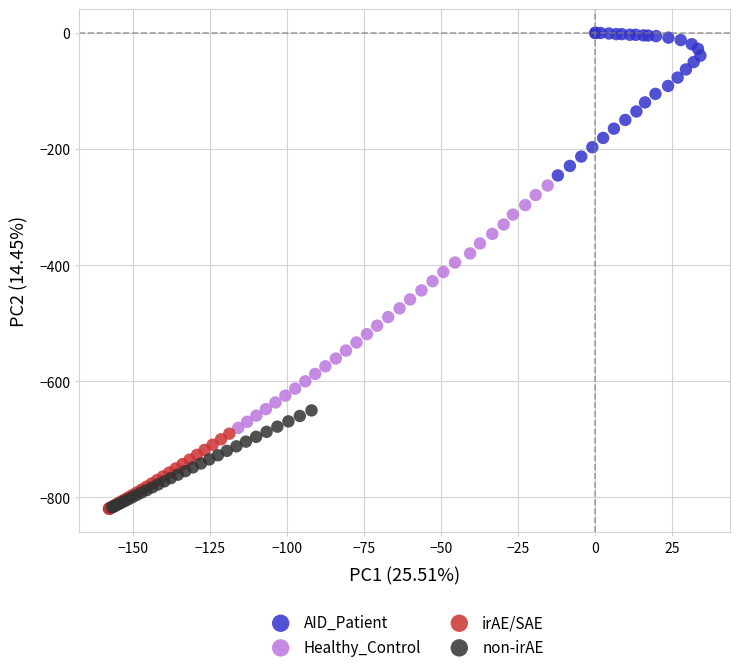

Which series has the widest spread of Y values?

Healthy_Control